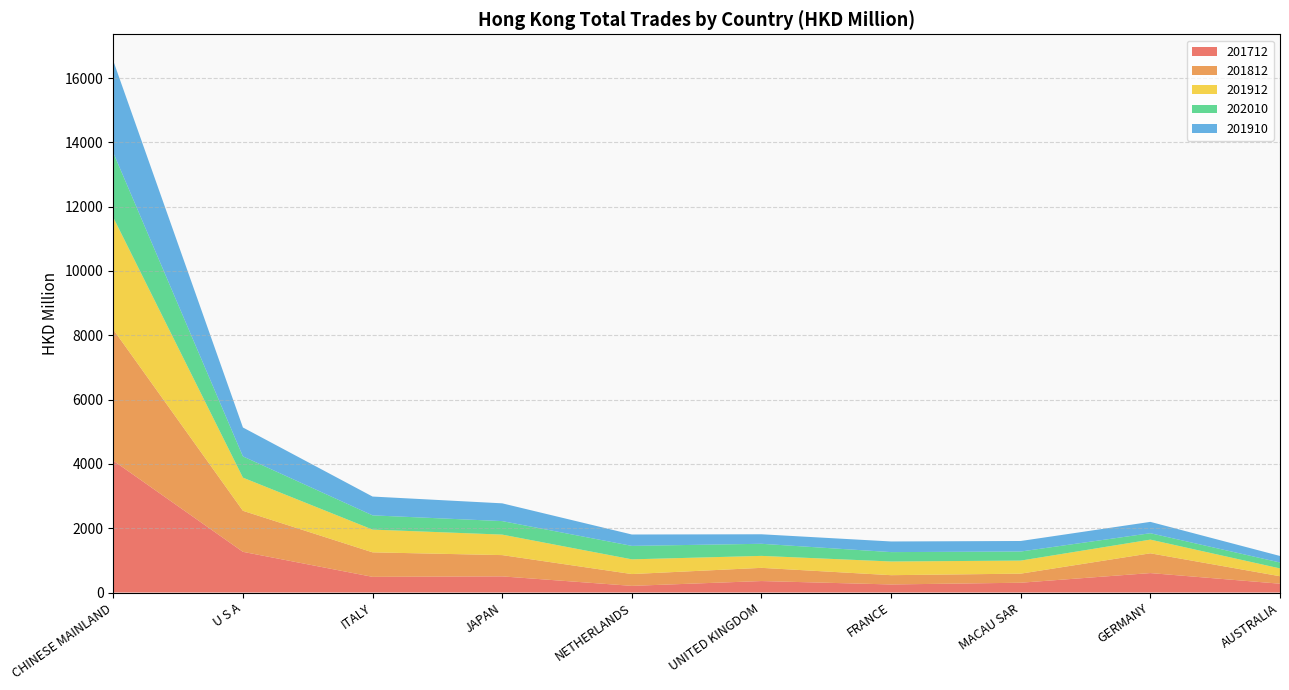

Reading left to right, transcribe all the data shown in this chart.

201712: 4101.5	1265.5	487.5	502.1	207.1	356.8	250.8	304.6	604.7	274.3
201812: 4077.8	1276.1	762.1	661.4	367.0	410.5	288.5	282.3	614.7	232.4
201912: 3483.0	1030.9	707.3	637.8	457.8	372.0	425.9	406.2	425.5	242.9
202010: 2014.2	660.5	442.7	419.6	418.4	376.0	291.6	281.8	199.0	184.2
201910: 2856.8	899.4	584.9	552.8	354.1	296.0	330.9	327.6	353.2	202.8